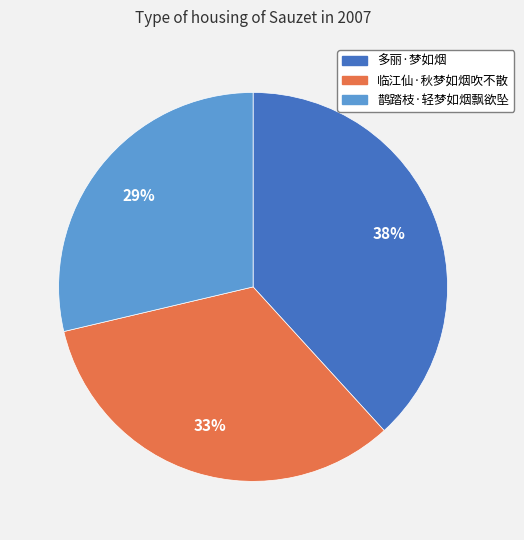

How many slices are in this pie chart?

3